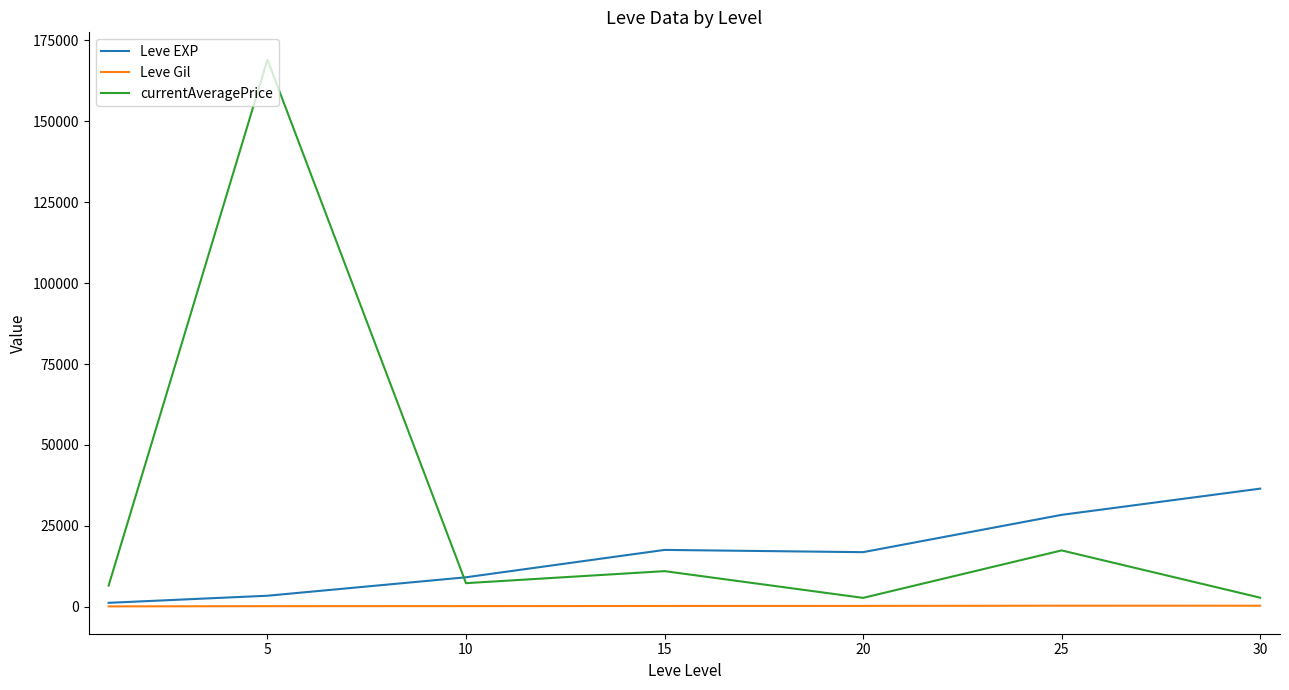

True or false: currentAveragePrice has more than 2 points higher than both neighbors.

True